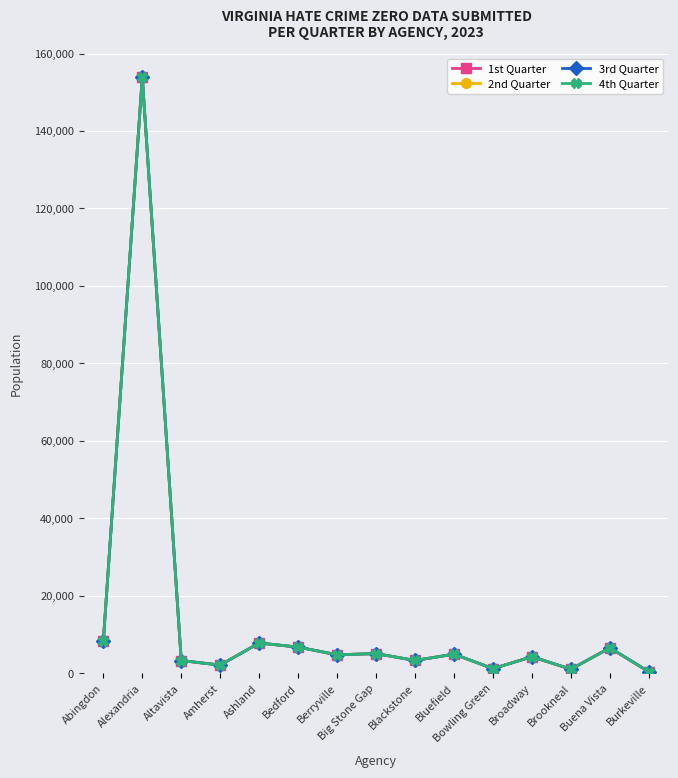

Which series has the widest spread of values?

1st Quarter